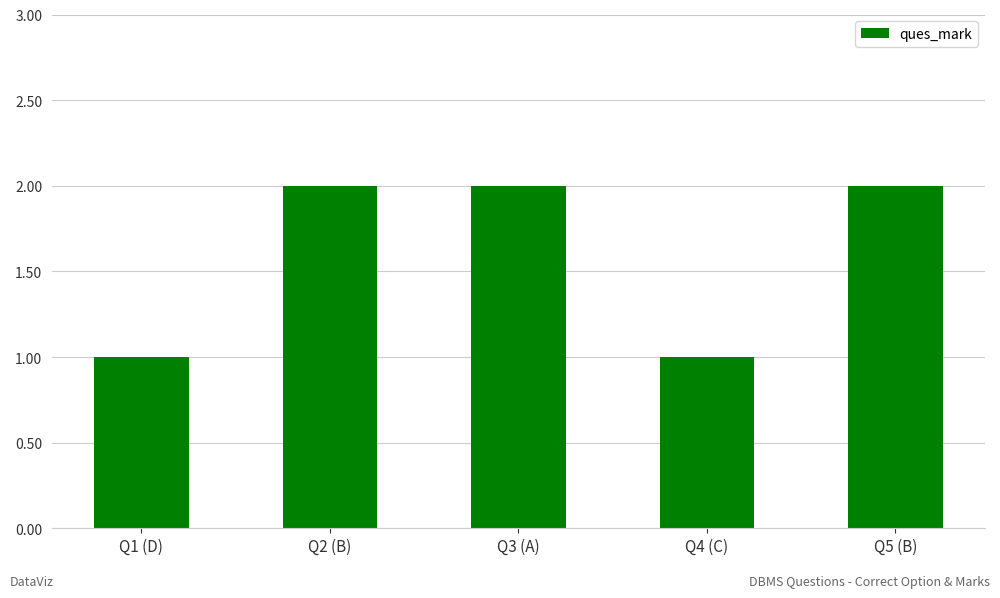

What position from the left is Q5 (B)?

5